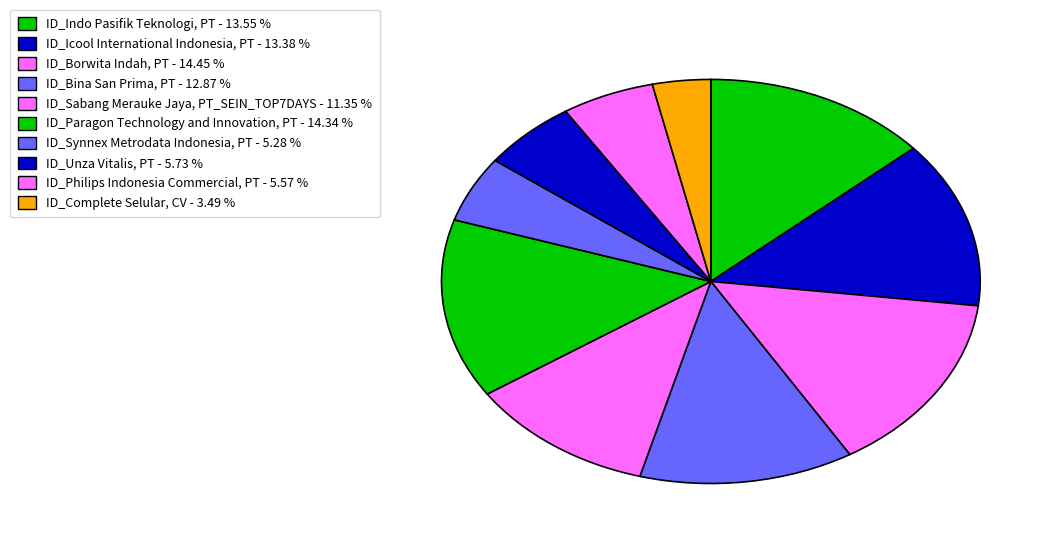

Is there a majority slice in this chart?

No